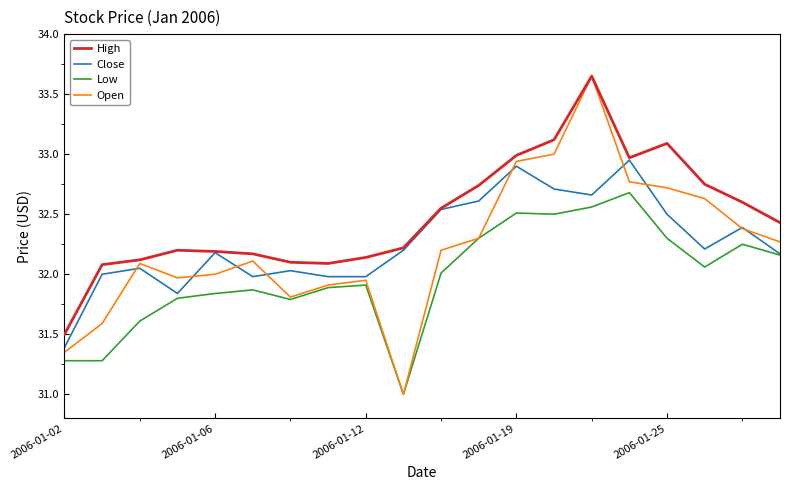

What is the minimum value for Open?

31.0